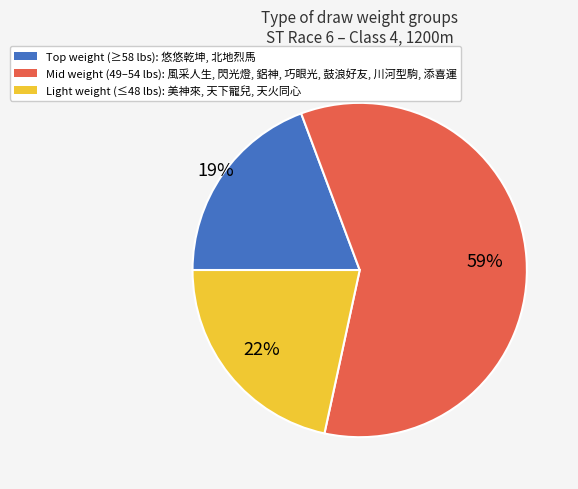

Is there a majority slice in this chart?

Yes